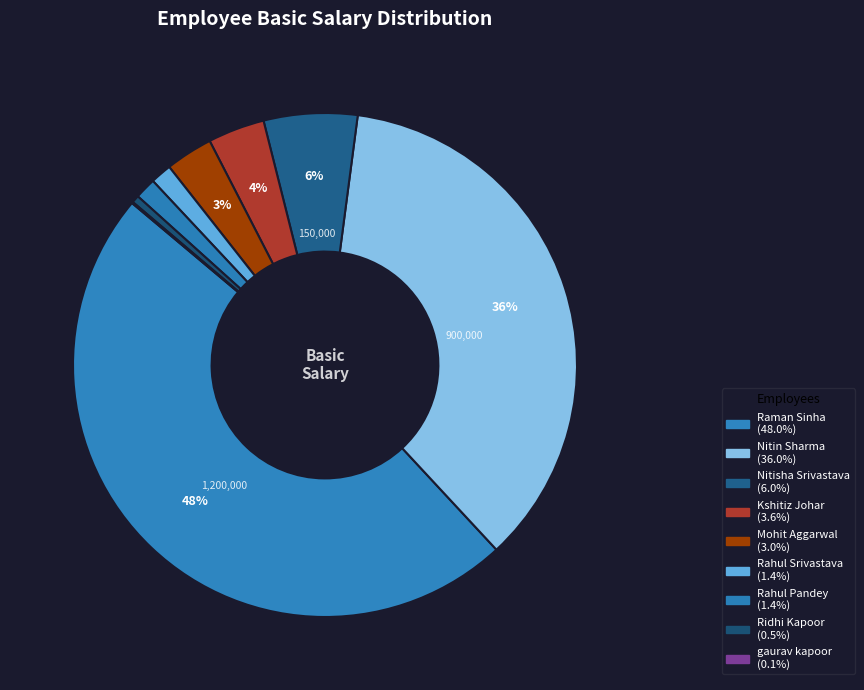

What is the largest slice in the pie chart?

Raman Sinha